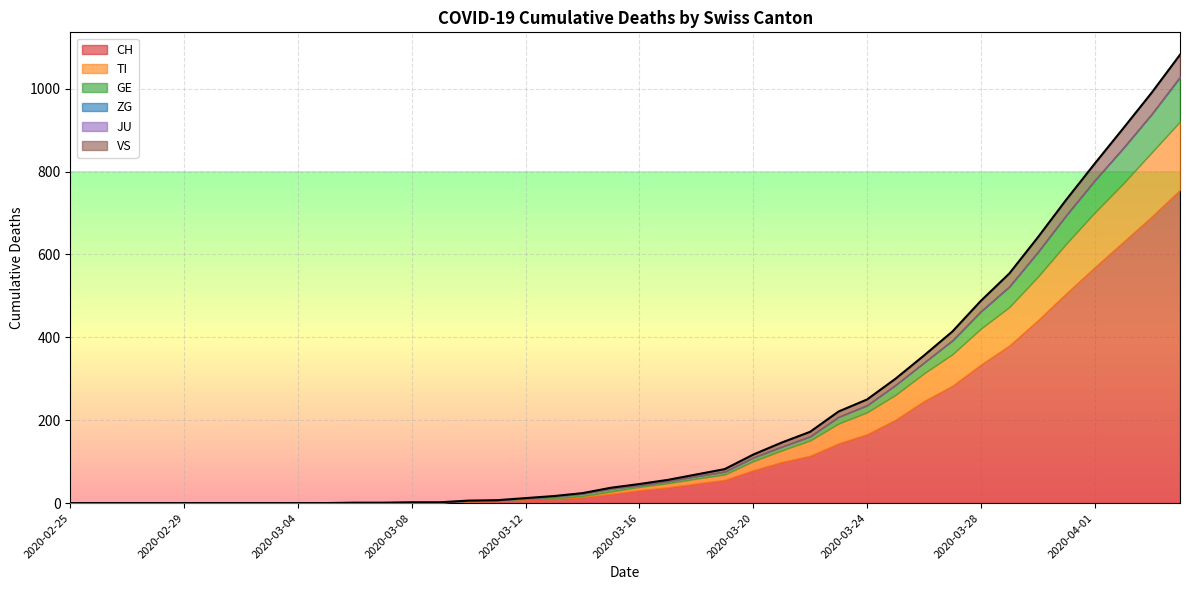

Which series has the largest range (max minus min)?

CH